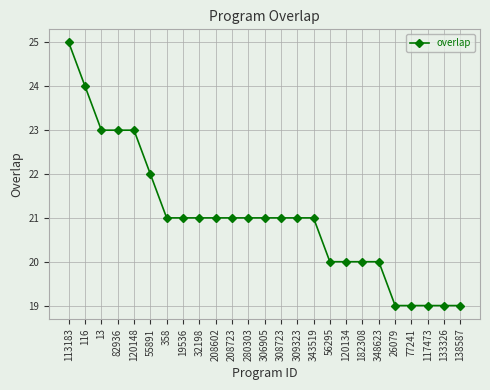

What is the label of the 17th point from the right?

32198